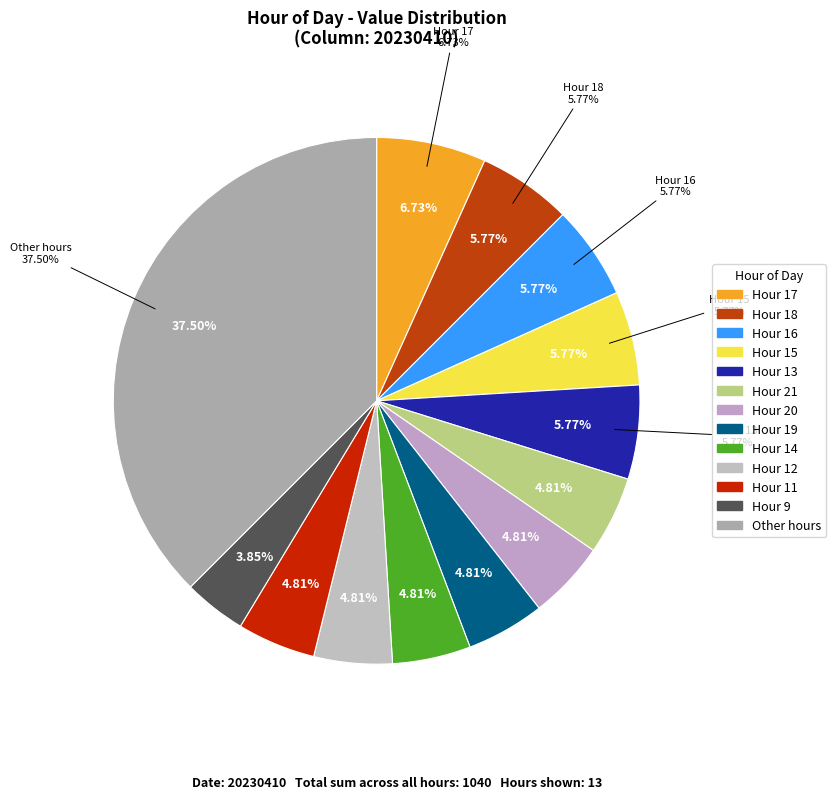

To the nearest percent, what percentage of the pie is 4?

3%